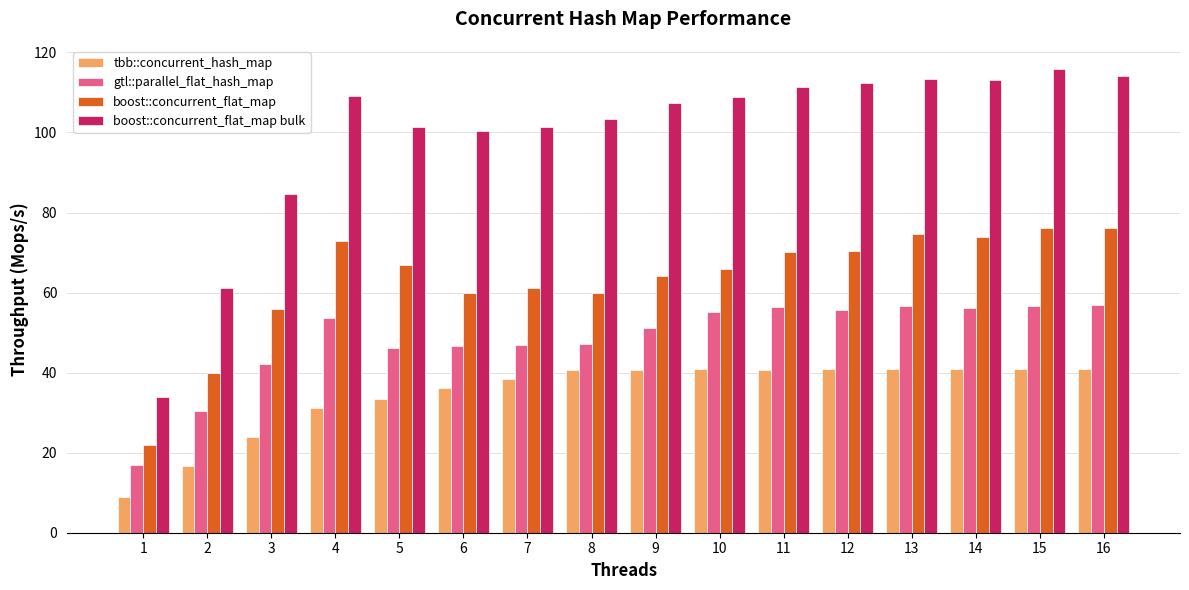

Does the chart contain any negative values?

No